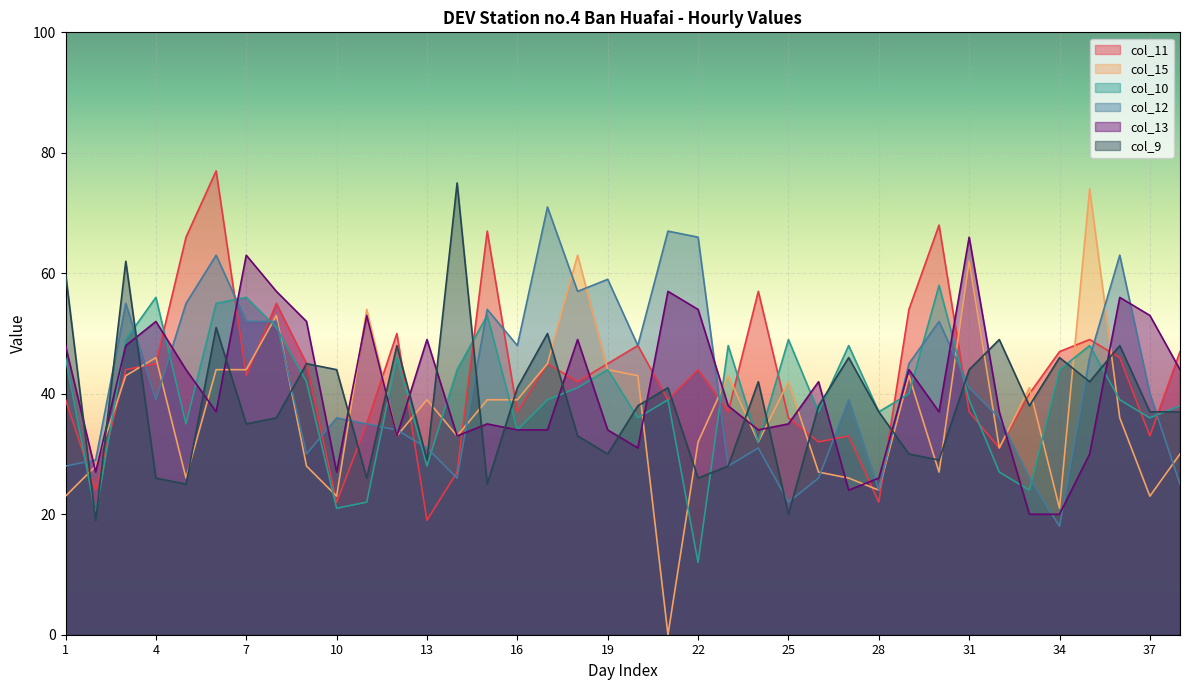

How many lines are shown in the chart?

6